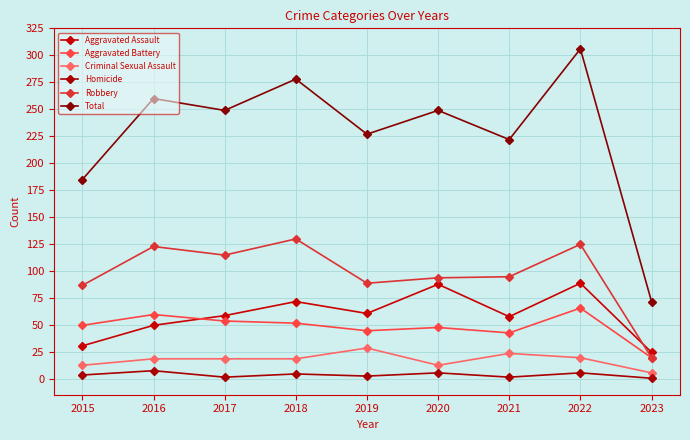

In Criminal Sexual Assault, how many points are lower than both neighbors (excluding endpoints)?

1